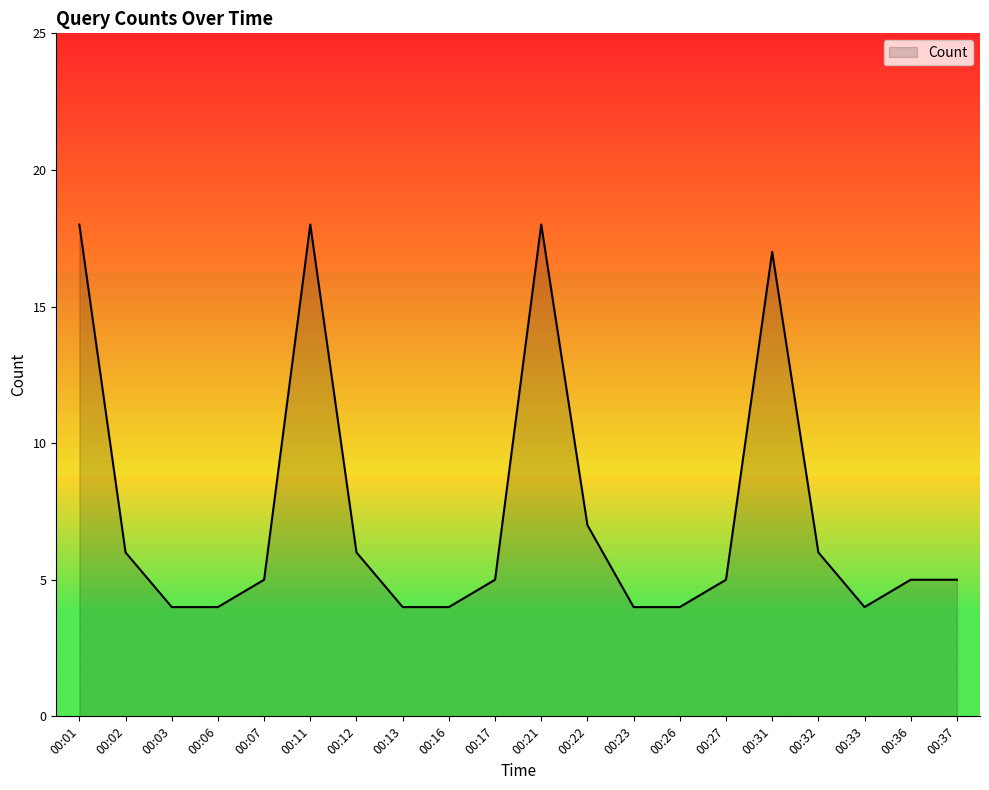

What is the change in value from 00:27 to 00:32?

+1